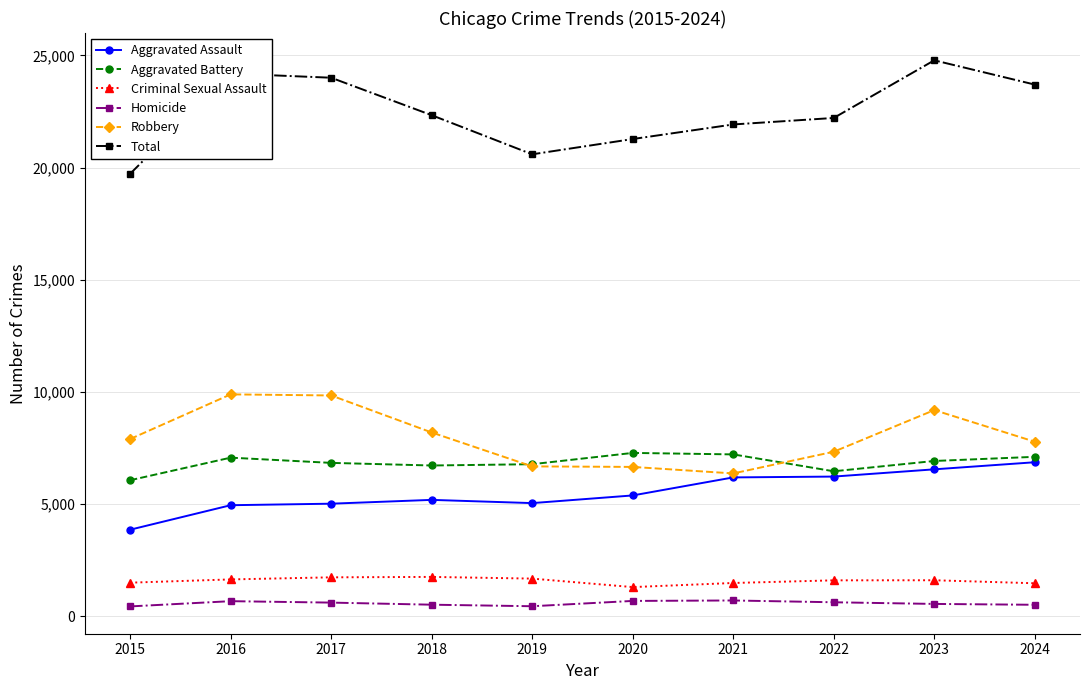

The Criminal Sexual Assault series shows 500 at 2017. True or false?

False